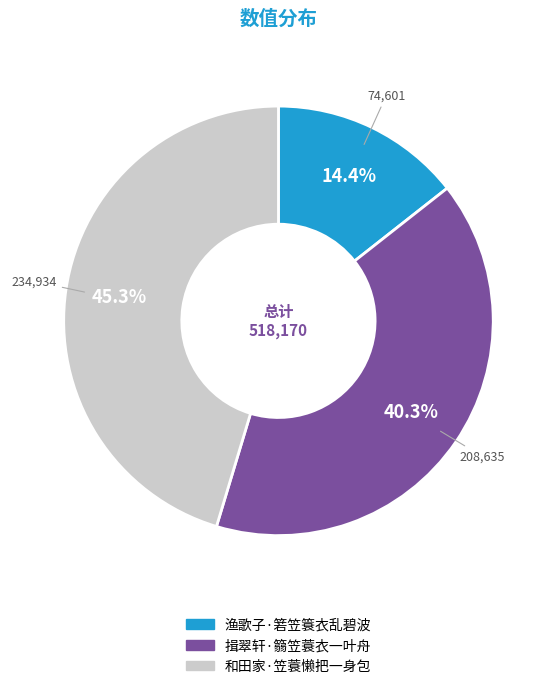

True or false: 和田家·笠蓑懒把一身包 accounts for 45% of the total.

True